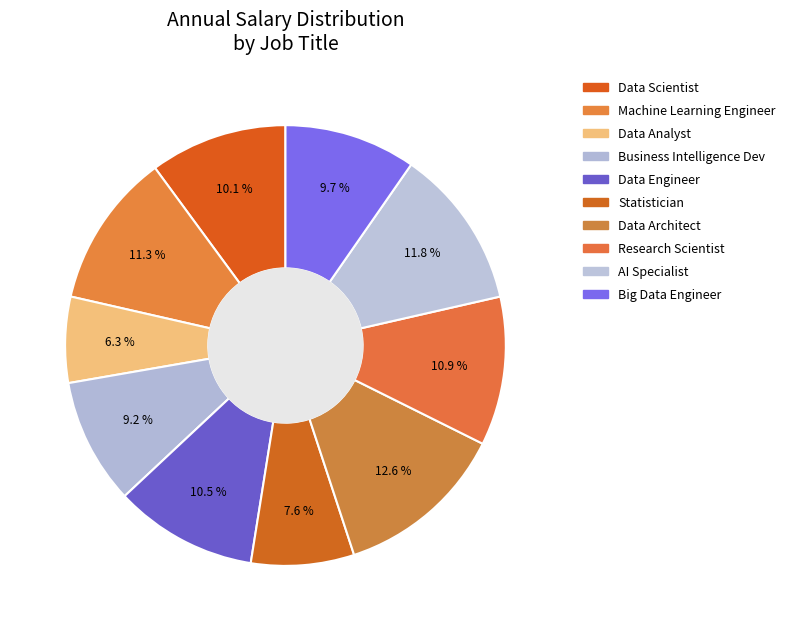

Which slice is the largest?

Data Architect